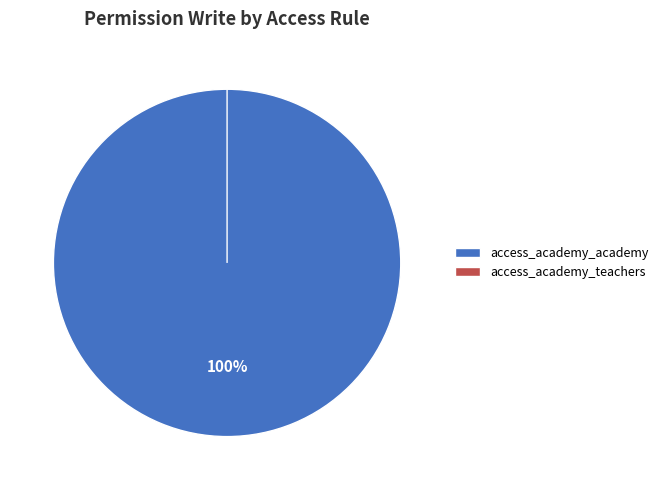

Is there a majority slice in this chart?

Yes